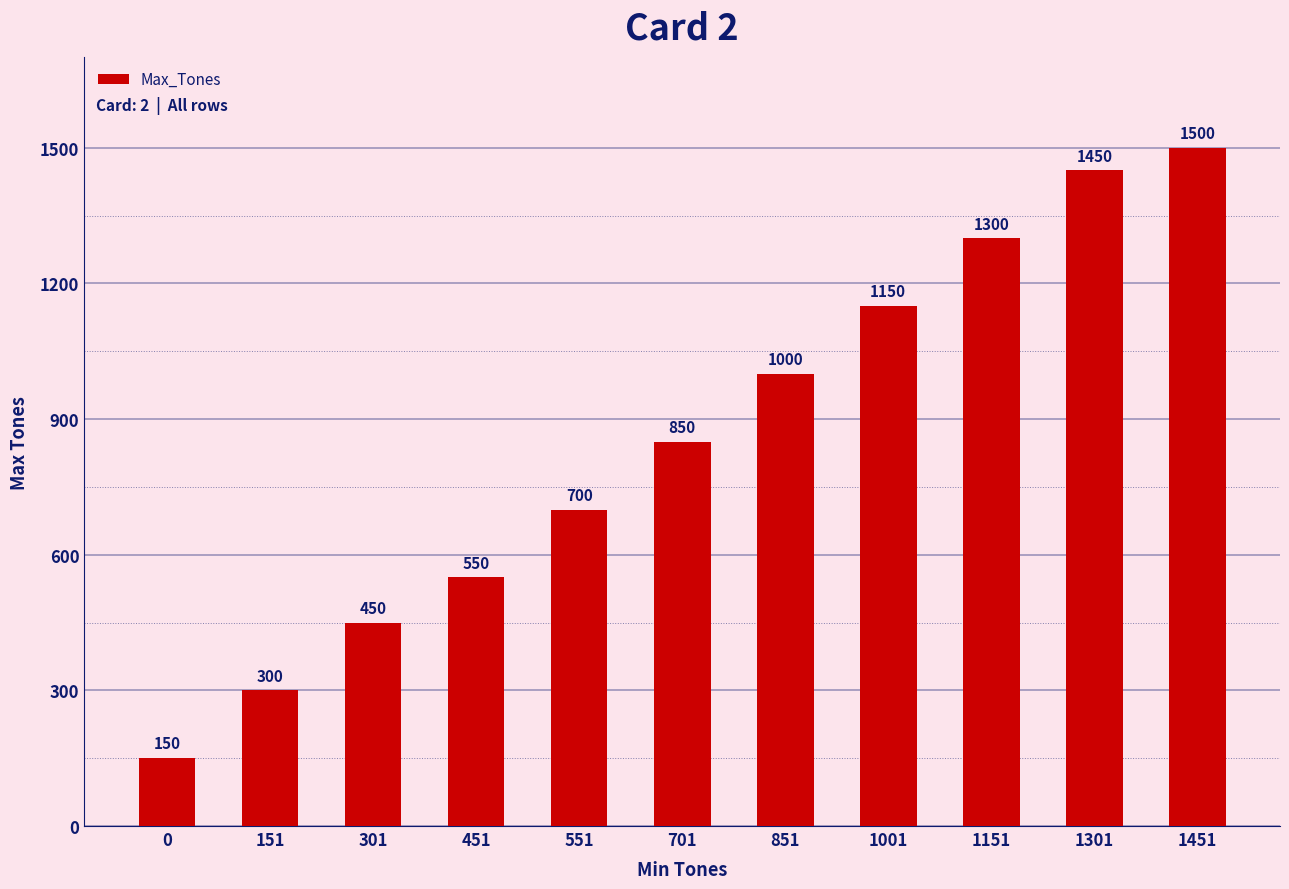

What is the smallest value displayed?

150